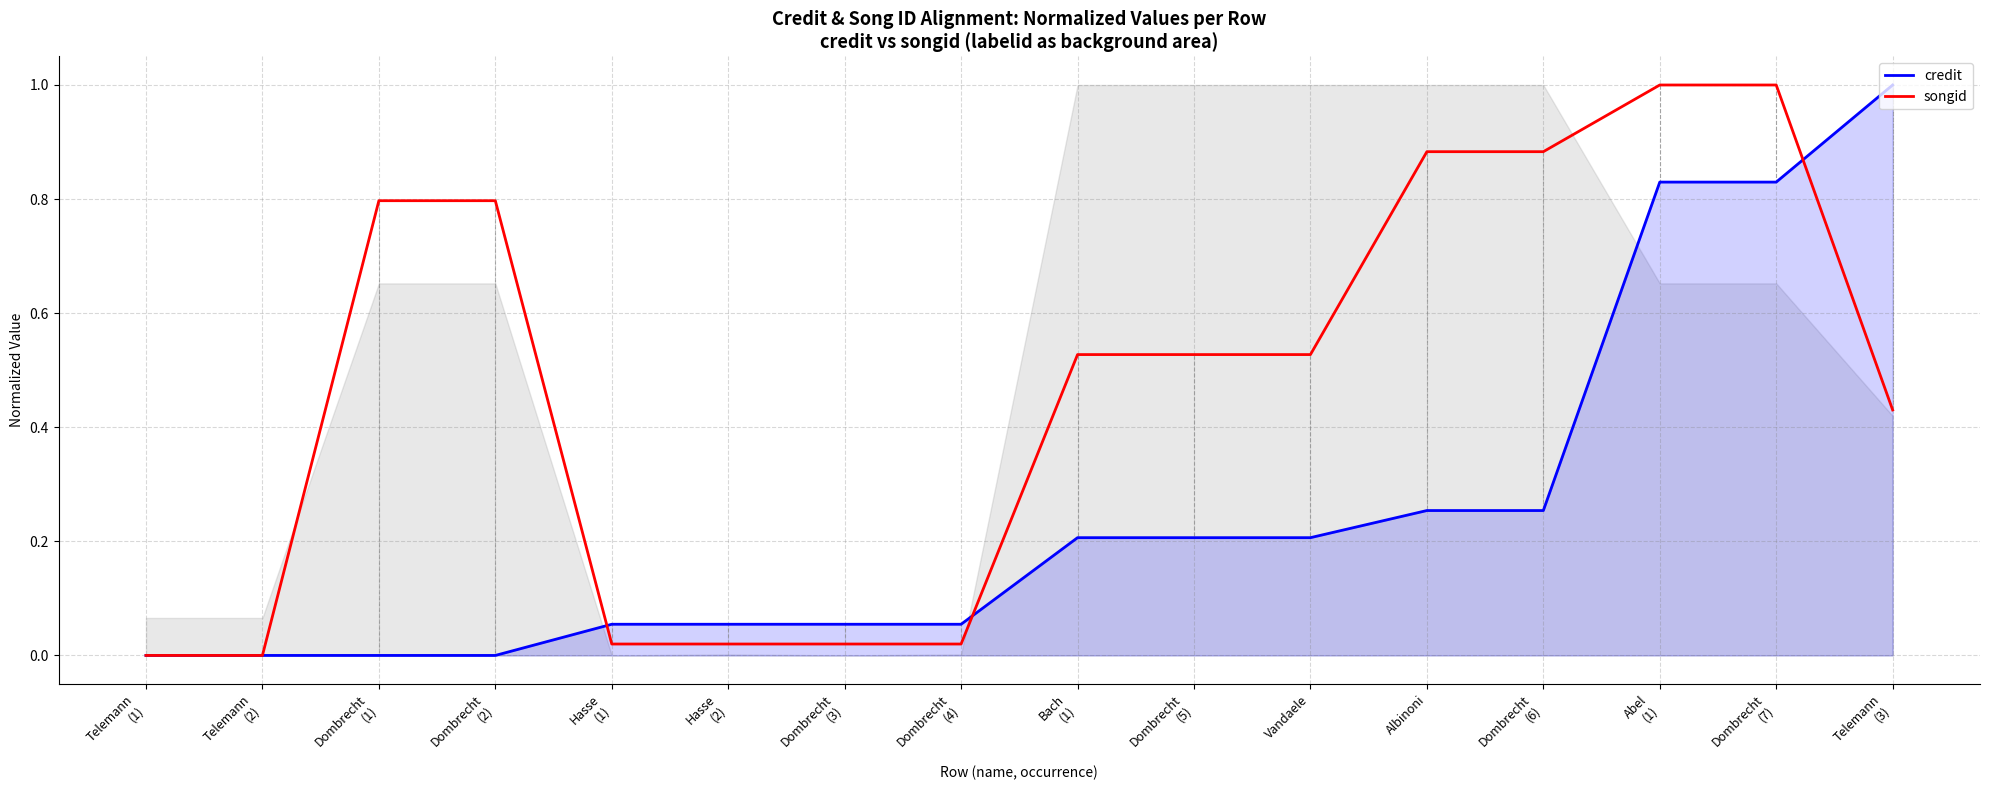

The value of songid at Abel
(1) is 1.0. True or false?

True